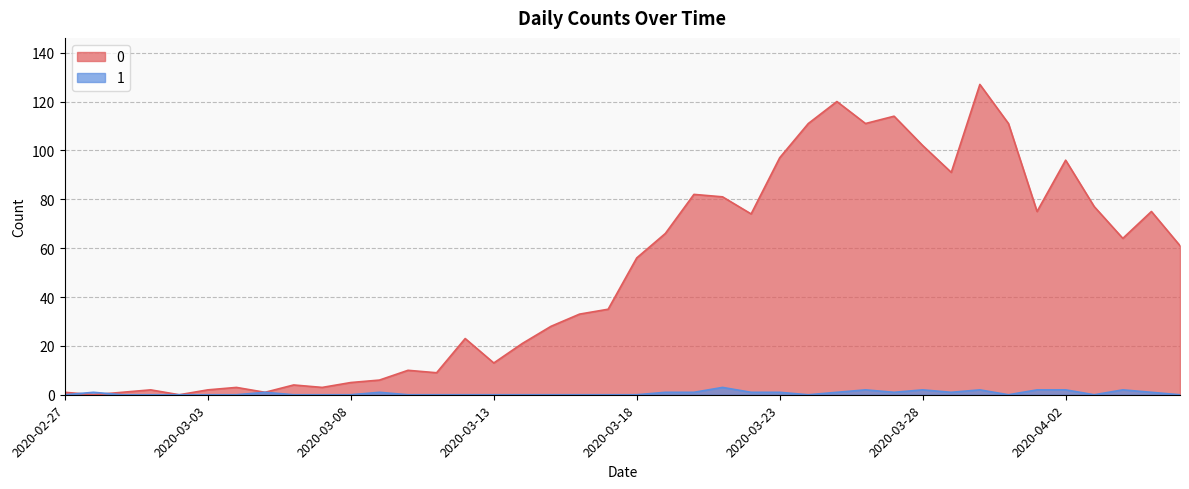

At which category is the sum across all series the highest?

2020-03-30